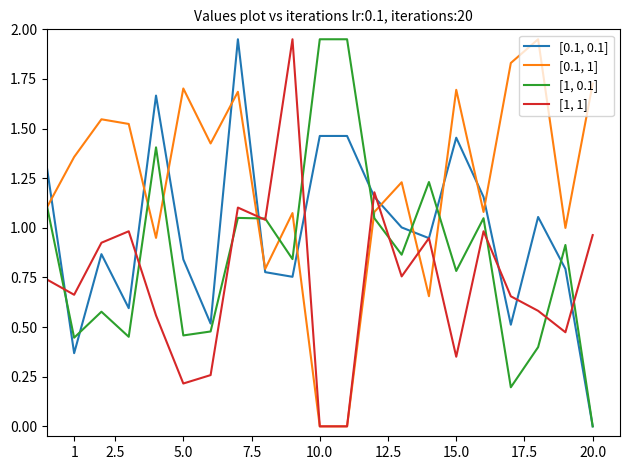

Which series has the largest total across all categories?

[0.1, 1]